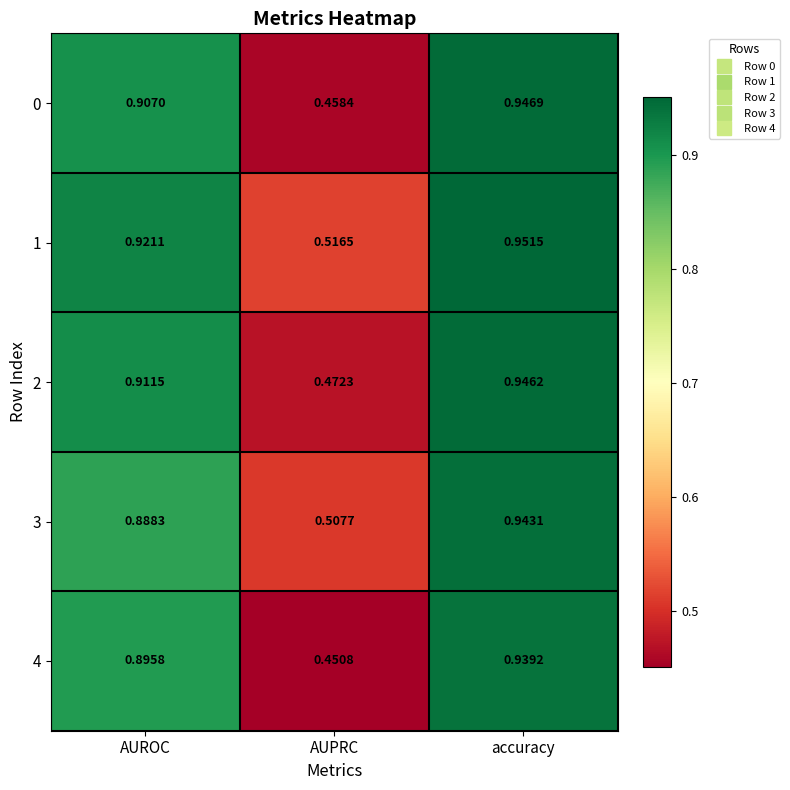

At which category is the sum across all series the highest?

accuracy